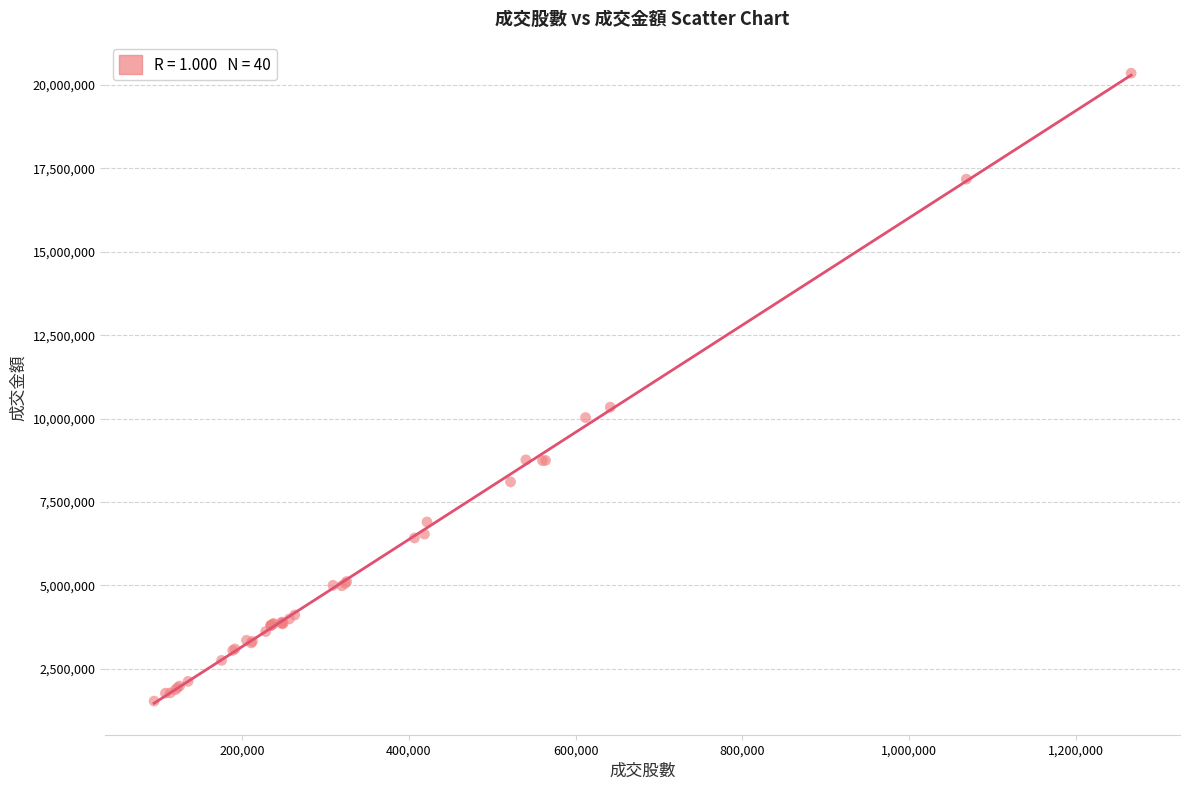

What Y value in the scatter plot is closest to 10942920?

10342068